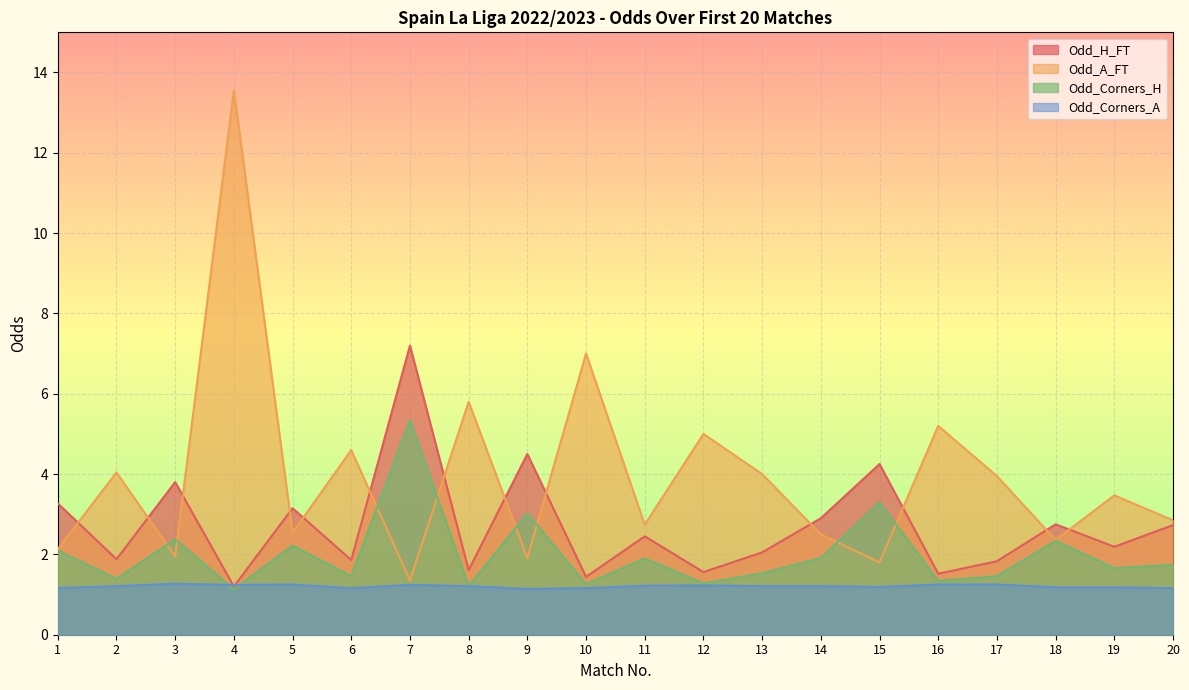

True or false: Odd_Corners_A has more than 2 points higher than both neighbors.

True